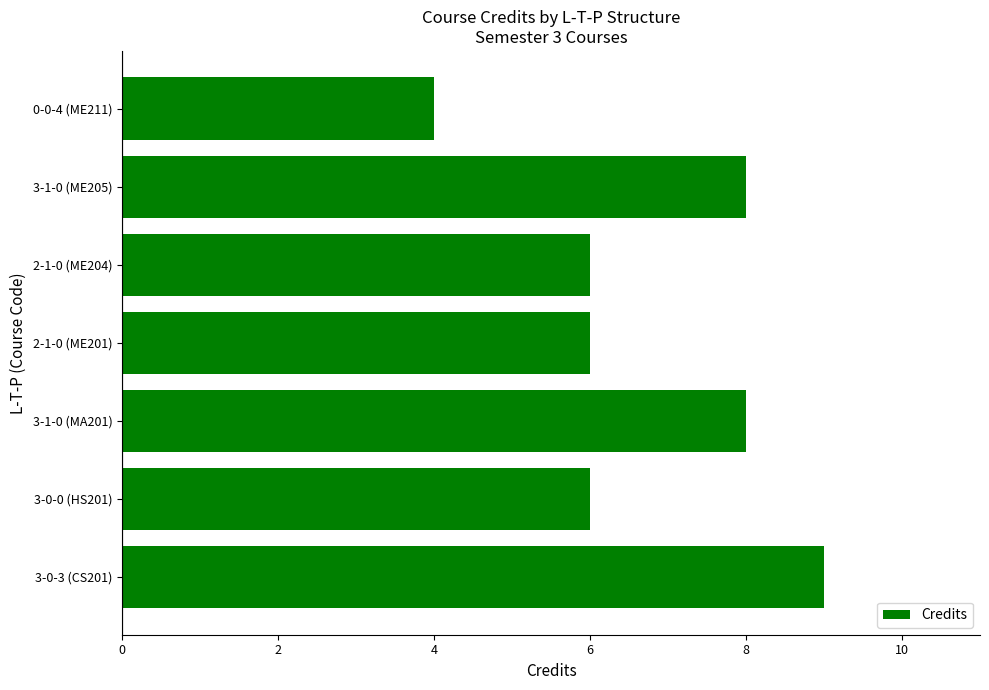

How many series are shown in this chart?

1